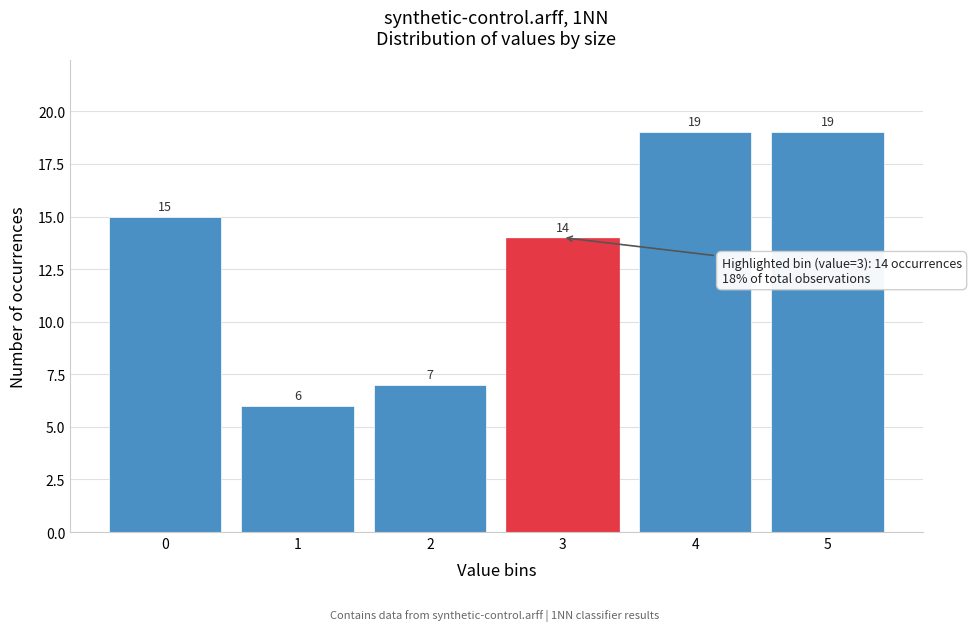

Reading right to left, extract all data points from this chart.

19	19	14	7	6	15